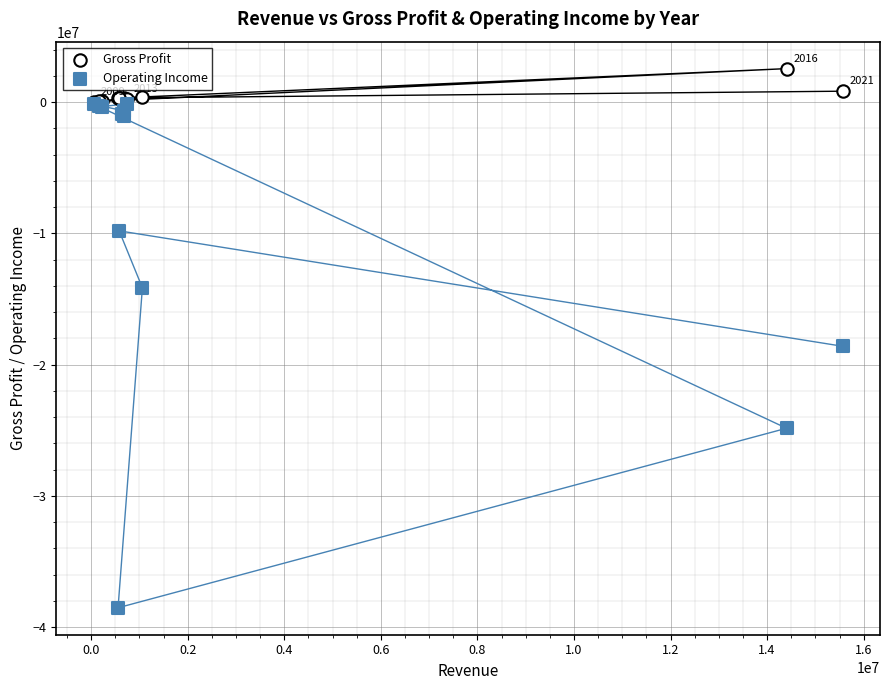

Across all series, what Y value is closest to -17987000?

-18601000